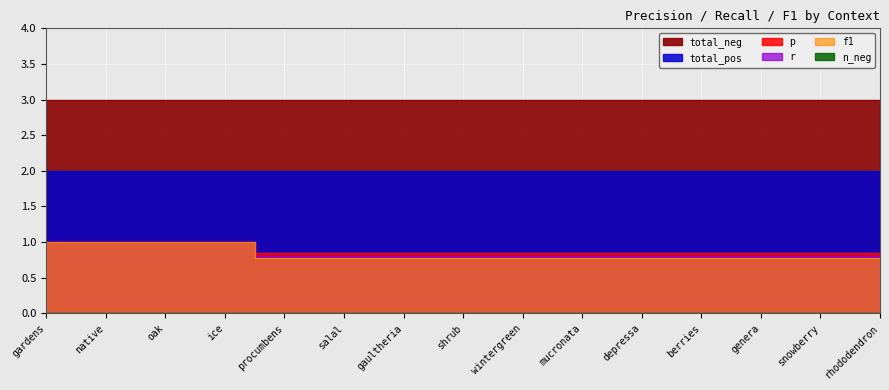

True or false: p has a value of 1.3 at snowberry.

False